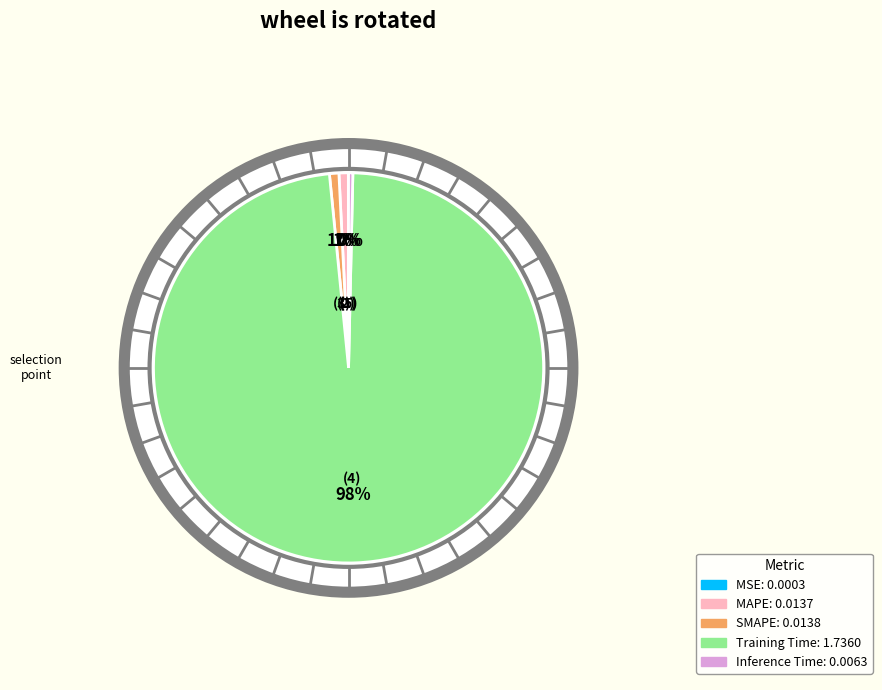

Which has a higher value, SMAPE or MAPE?

SMAPE